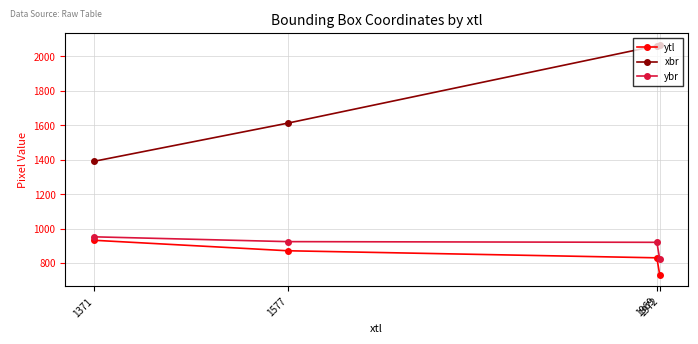

What is the value of the ytl point at the 3rd from the left?

830